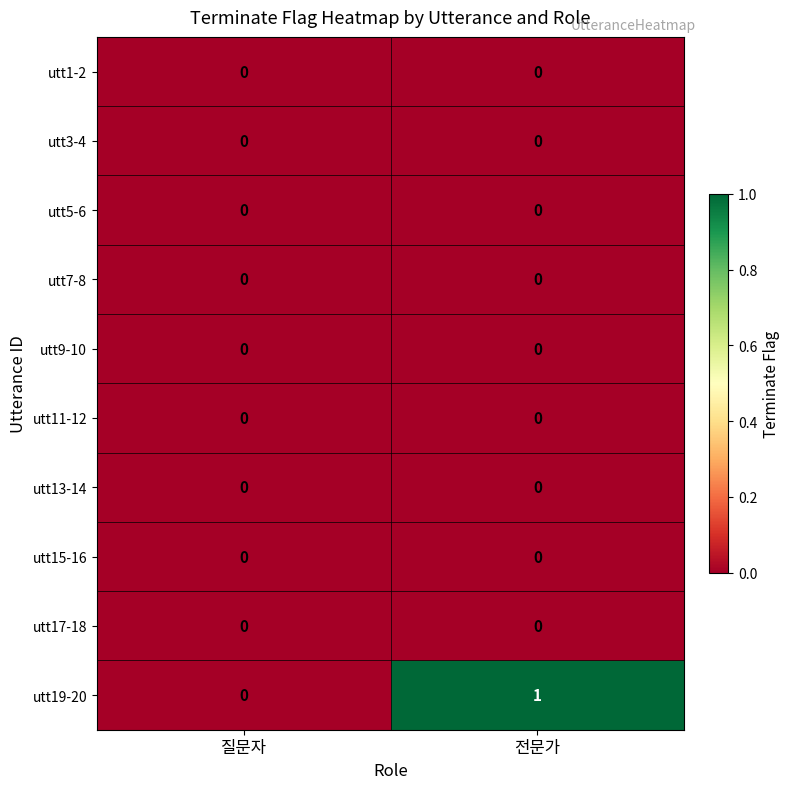

Reading left to right, extract all data points from this chart.

utt1-2: 0	0
utt3-4: 0	0
utt5-6: 0	0
utt7-8: 0	0
utt9-10: 0	0
utt11-12: 0	0
utt13-14: 0	0
utt15-16: 0	0
utt17-18: 0	0
utt19-20: 0	1